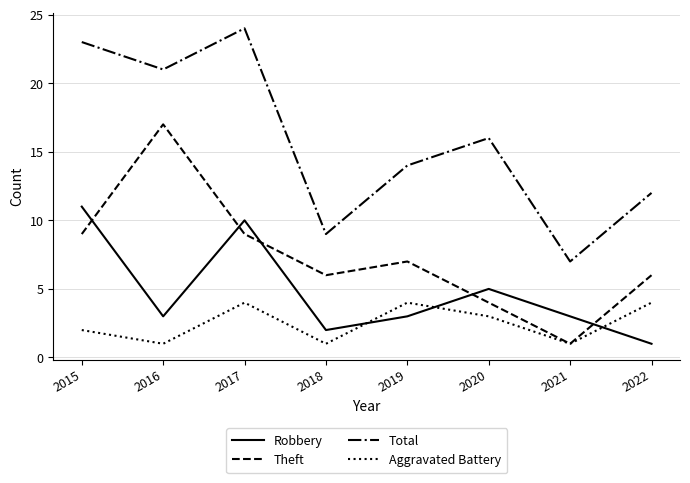

At how many categories does at least one series exceed 11?

6